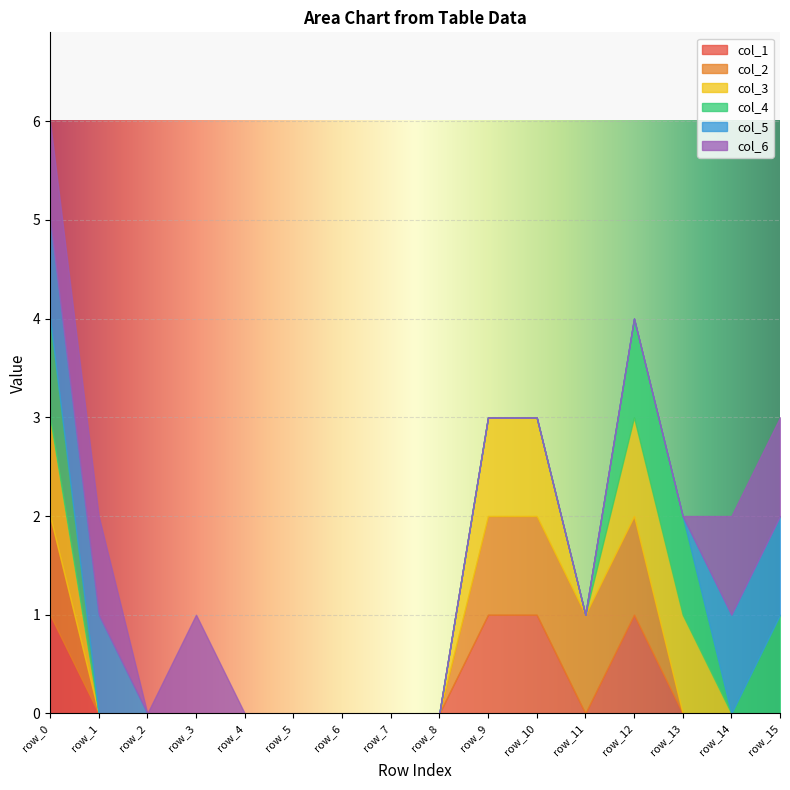

Which has a higher value, row_11 or row_1?

row_11